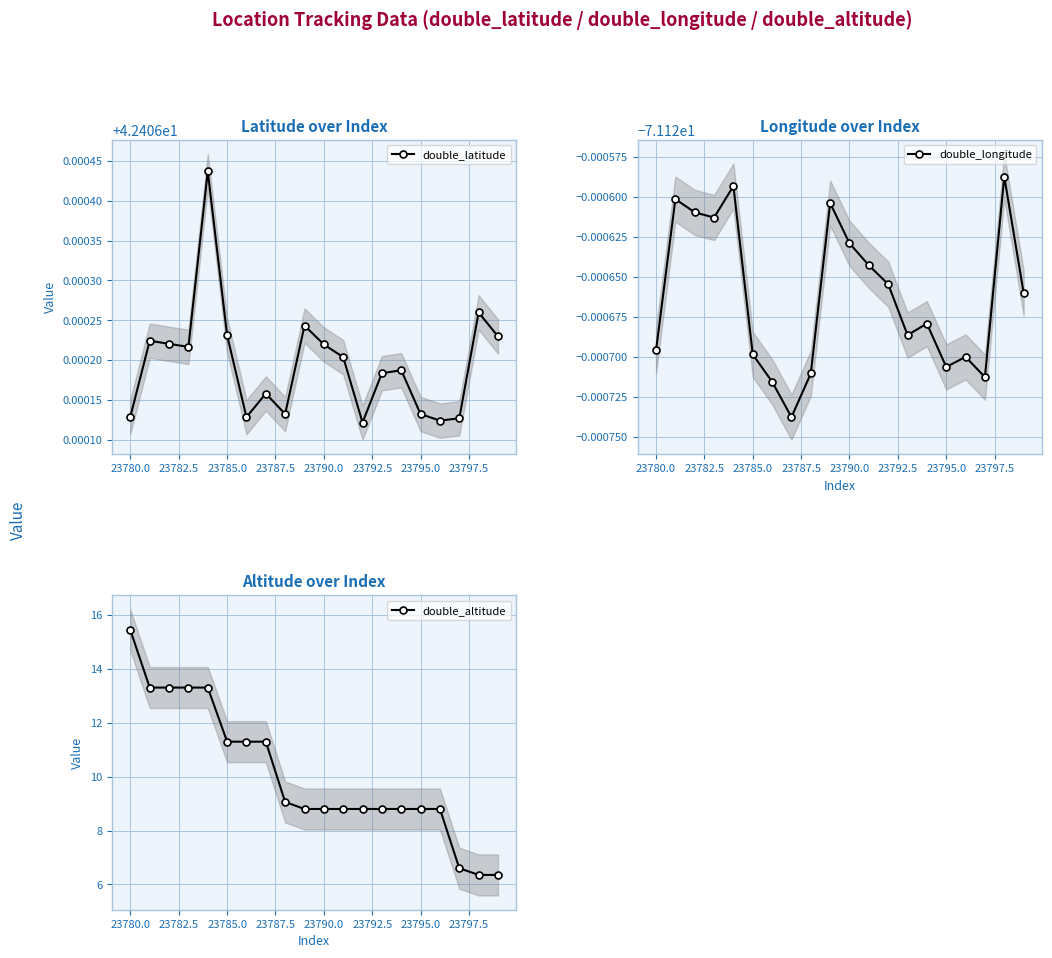

True or false: double_latitude has more than 0 points higher than both neighbors.

True